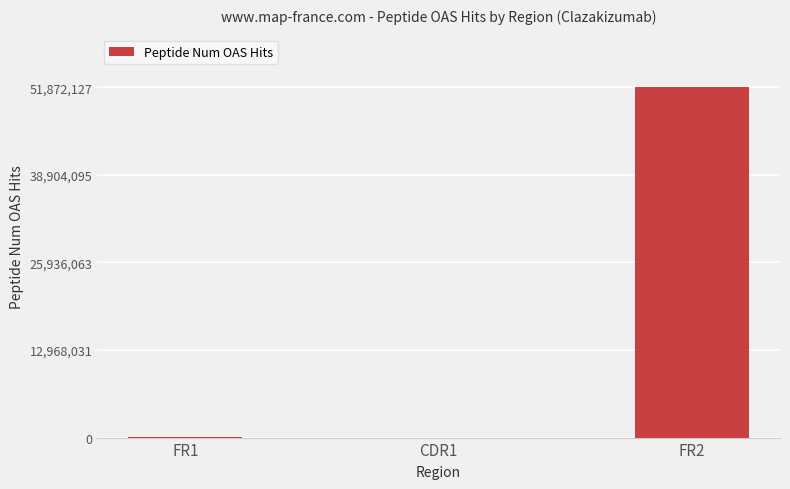

What is the sum of all values?

51893800